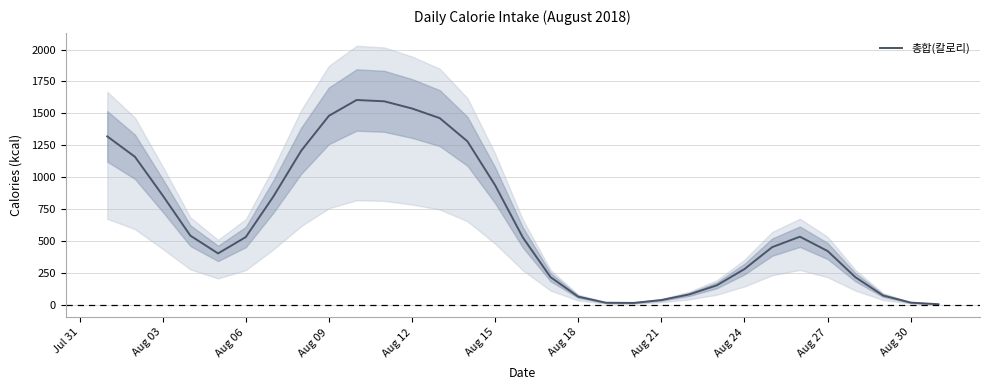

What is the sum of all values?

19830.0